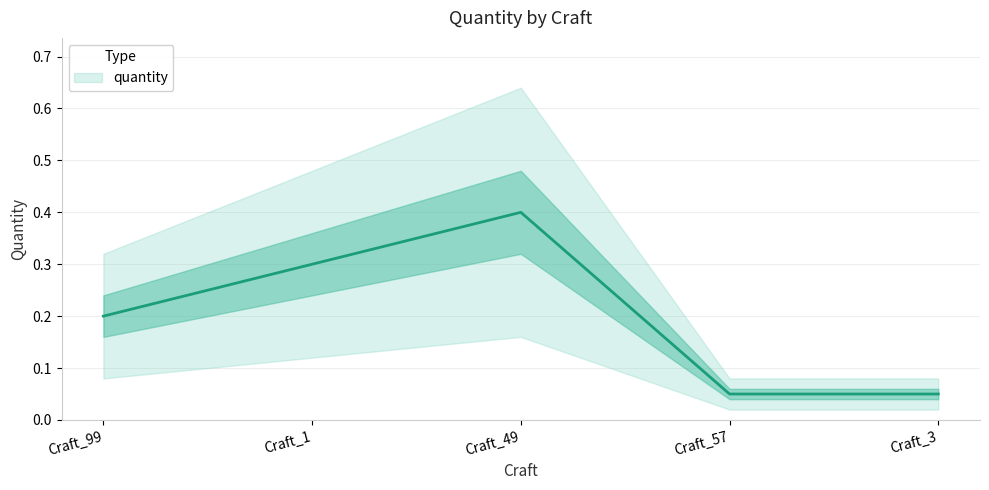

Reading right to left, extract all data points from this chart.

Craft_3=0.1	Craft_57=0.1	Craft_49=0.4	Craft_1=0.3	Craft_99=0.2